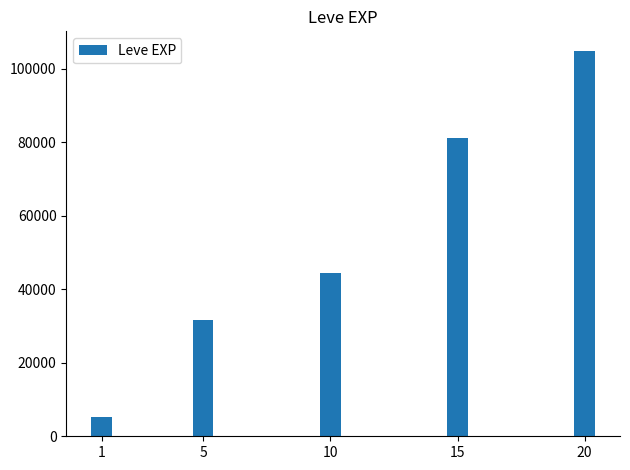

What is the sum of all values?

267070